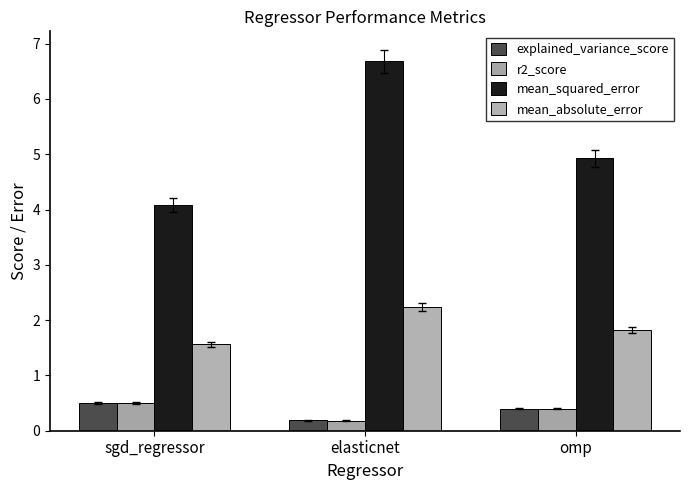

What is the average value of the mean_absolute_error series?

1.9